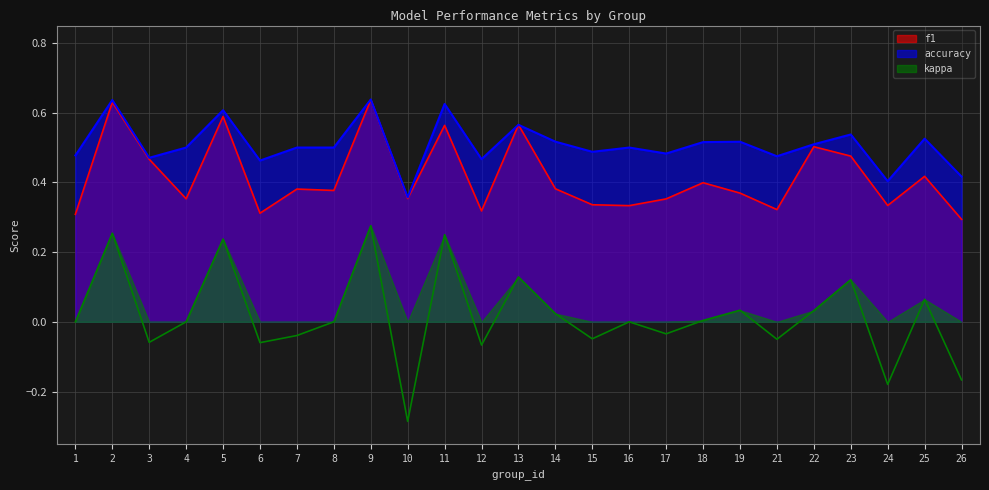

True or false: f1 and kappa cross at least once.

False